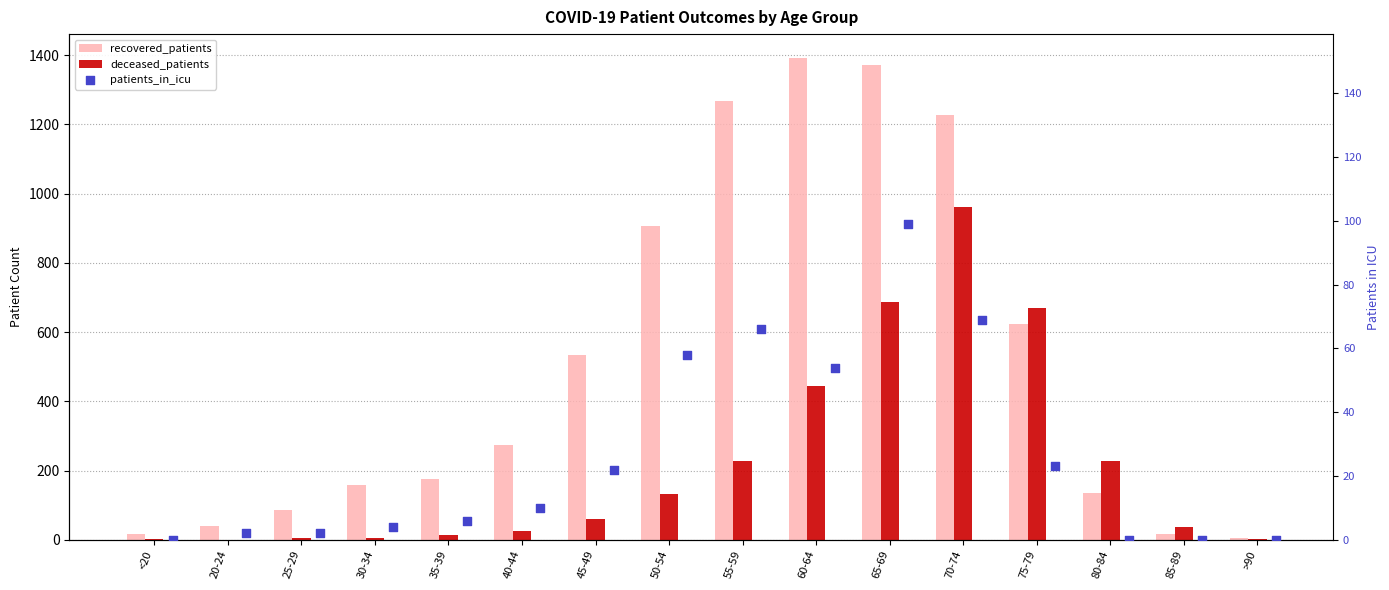

What is the total value across all series at 55-59?

1561